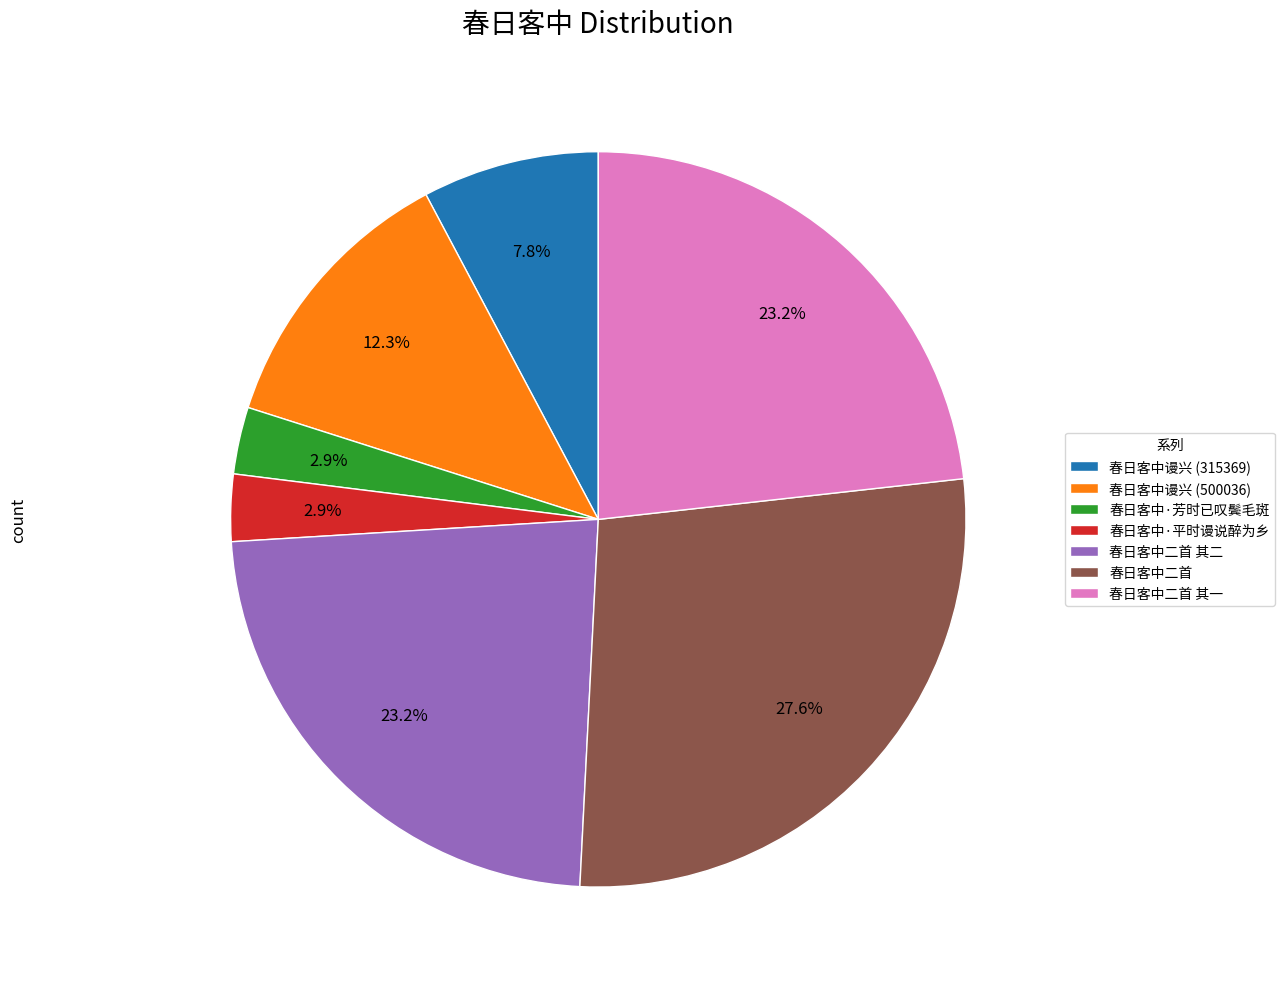

How many slices are in this pie chart?

7